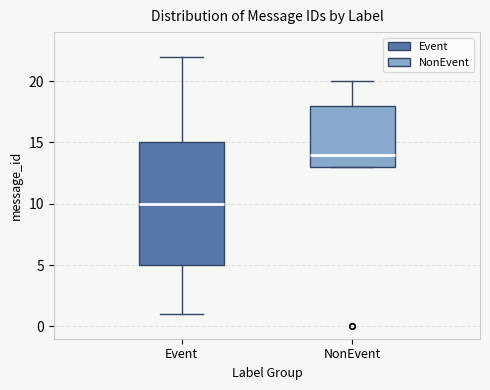

Reading left to right, read every box against the y-axis: the position of its median line, the range the box covers, and the ends of its whiskers. The values are not printed on the chart, so give them approximately, as read against the axis.

Event: median 10, box 5 to 15, whiskers 1 to 22
NonEvent: median 14, box 13 to 18, whiskers 13 to 20